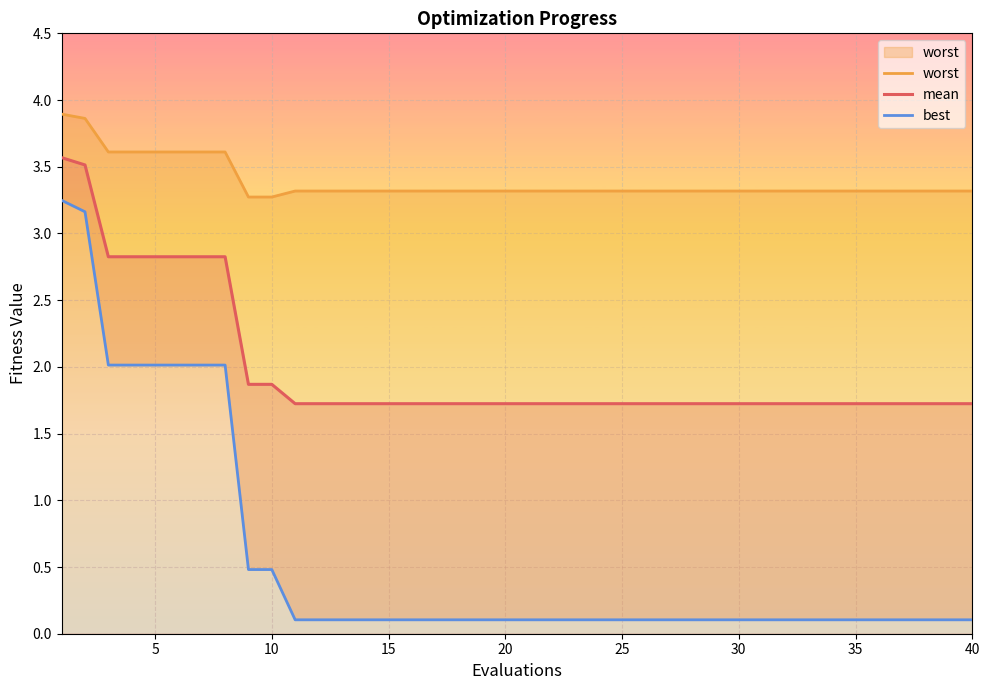

What is the value of the mean point at the 27th from the left?

1.7